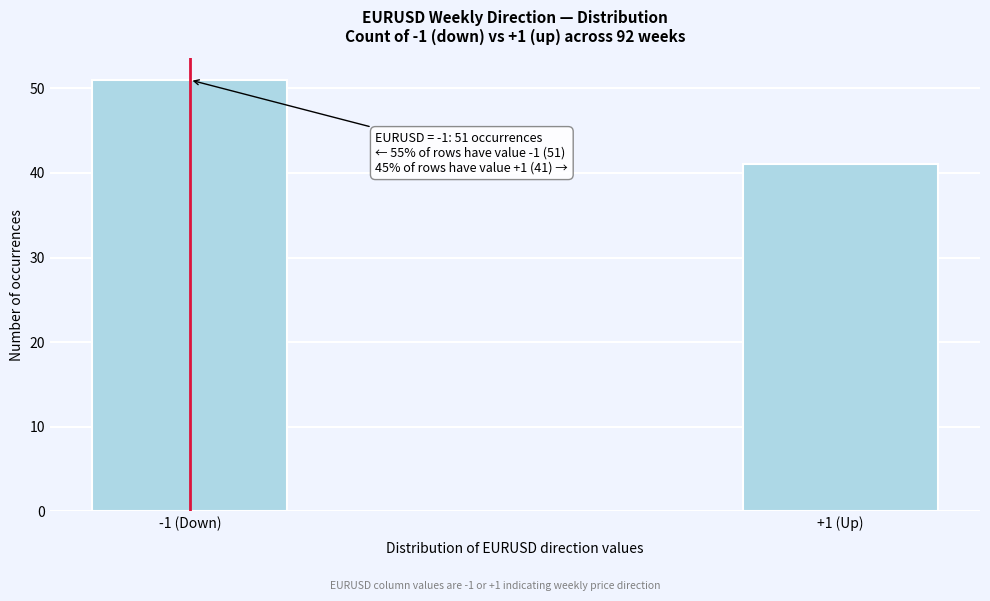

Reading left to right, extract all data points from this chart.

-1 (Down)=51	+1 (Up)=41